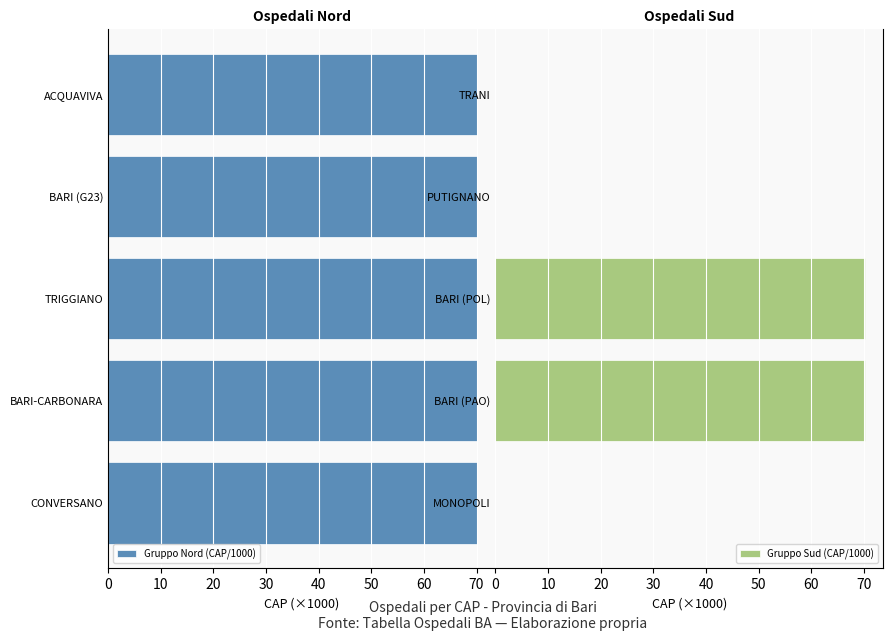

What is the sum of all Gruppo Sud (CAP/1000) values?

140.2